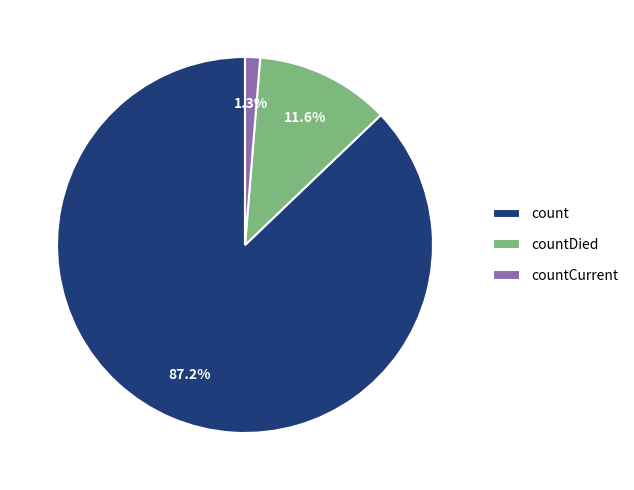

Which slice represents more than half of the pie?

count